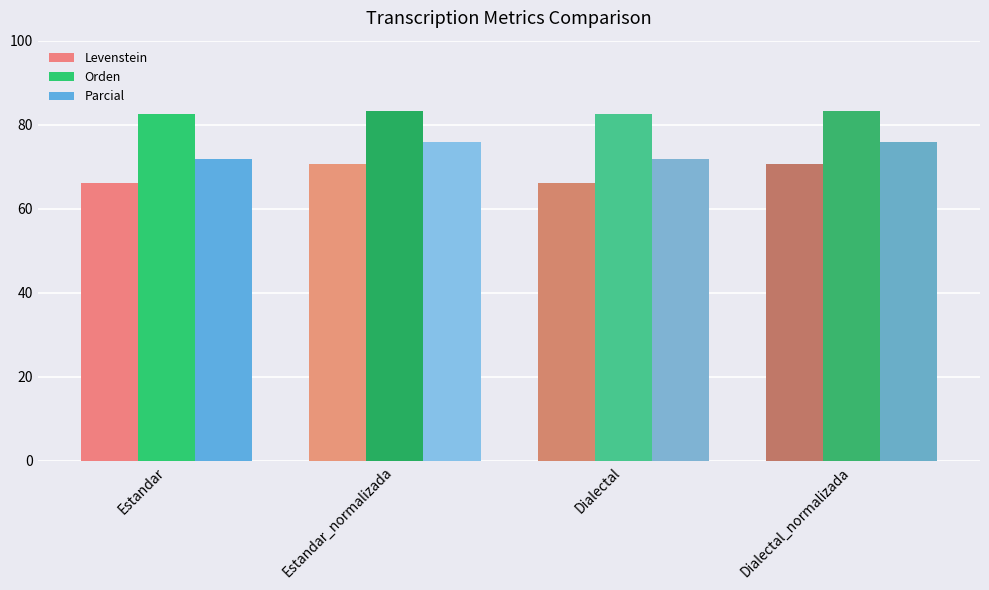

What is the difference between the maximum and minimum values in the Levenstein series?

4.6